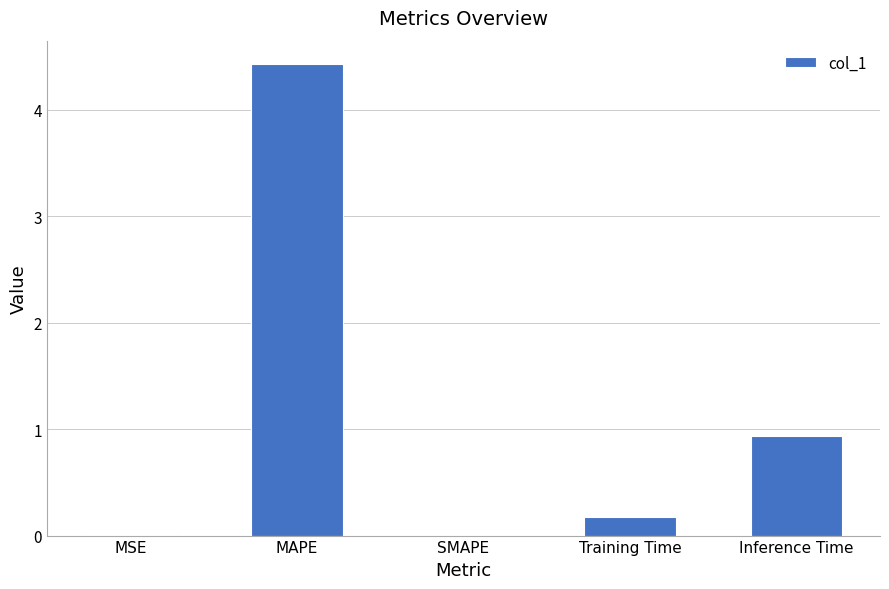

What is the difference between the values at MSE and Training Time?

0.2